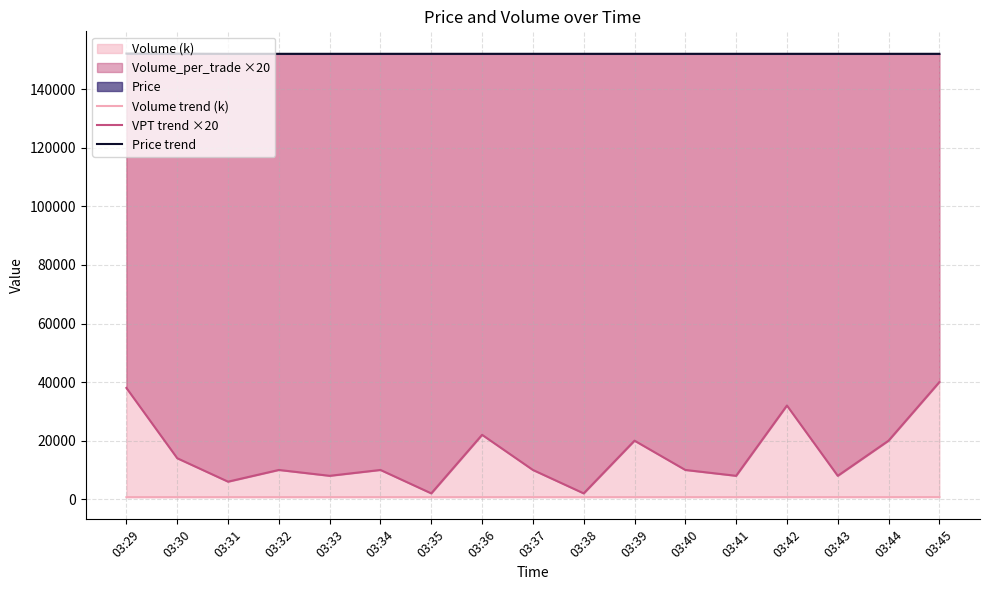

Reading left to right, what are all the values shown in this chart?

Volume trend (k): 03:29=709.5	03:30=710.2	03:31=710.5	03:32=711.0	03:33=711.4	03:34=711.9	03:35=712.0	03:36=713.1	03:37=713.6	03:38=713.7	03:39=714.7	03:40=715.2	03:41=715.6	03:42=717.2	03:43=717.6	03:44=718.6	03:45=733.6
VPT trend ×20: 03:29=38000.0	03:30=14000.0	03:31=6000.0	03:32=10000.0	03:33=8000.0	03:34=10000.0	03:35=2000.0	03:36=22000.0	03:37=10000.0	03:38=2000.0	03:39=20000.0	03:40=10000.0	03:41=8000.0	03:42=32000.0	03:43=8000.0	03:44=20000.0	03:45=40000.0
Price trend: 03:29=152200.0	03:30=152150.0	03:31=152100.0	03:32=152100.0	03:33=152100.0	03:34=152100.0	03:35=152100.0	03:36=152100.0	03:37=152100.0	03:38=152100.0	03:39=152100.0	03:40=152100.0	03:41=152100.0	03:42=152100.0	03:43=152100.0	03:44=152100.0	03:45=152100.0